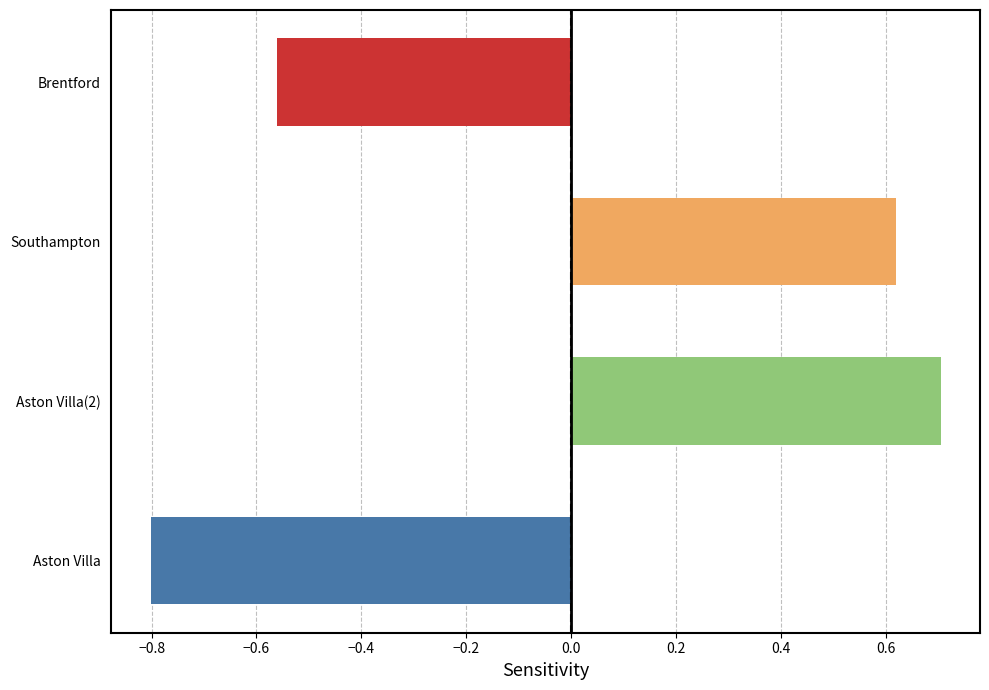

What is the change in value from Aston Villa to Brentford?

+0.2